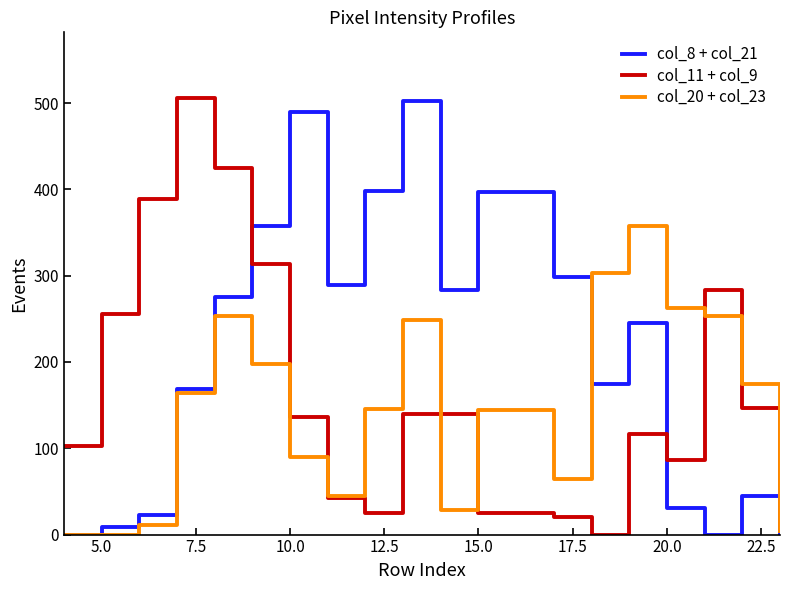

What are all the series names shown in the legend?

col_8 + col_21, col_11 + col_9, col_20 + col_23